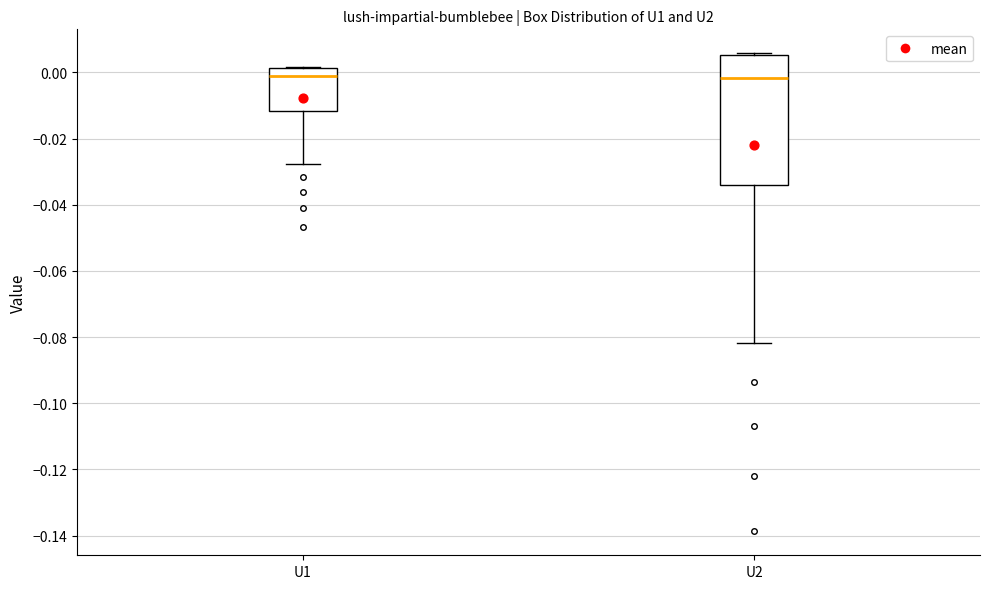

Which box is the tallest, from its lower edge to its upper edge?

U2